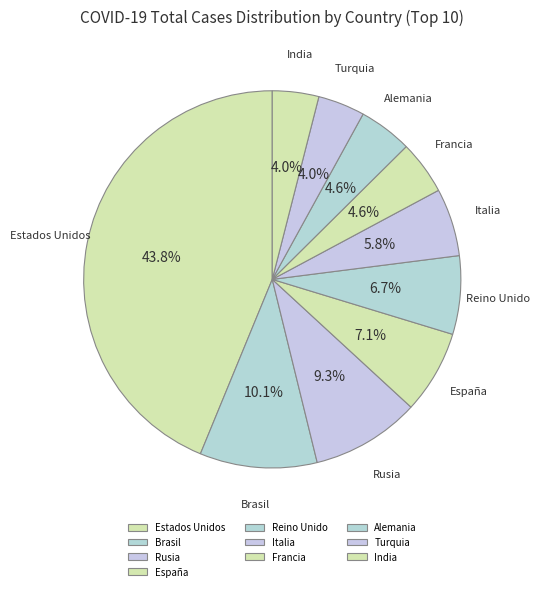

Is the sum of Rusia and Brasil greater than half?

No